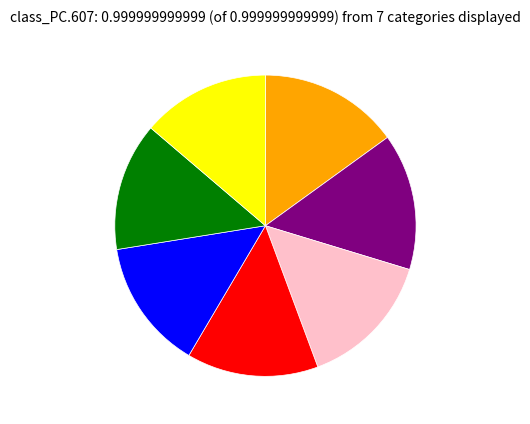

Is there any slice that represents more than half of the pie?

No